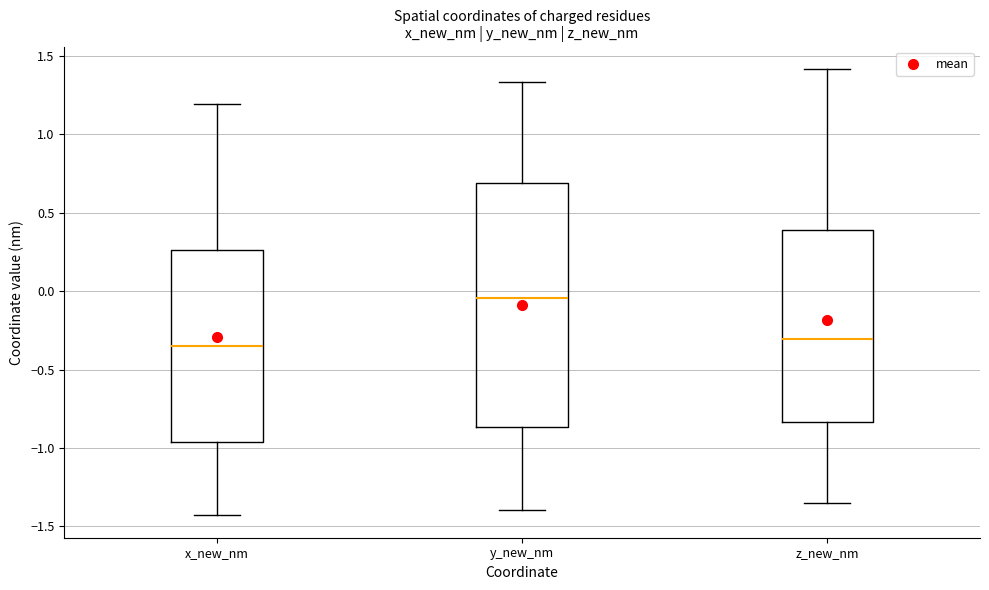

Where does the lower whisker of the box for z_new_nm end on the y-axis? The values are not printed on the chart, so give them approximately, as read against the axis.

-1.35